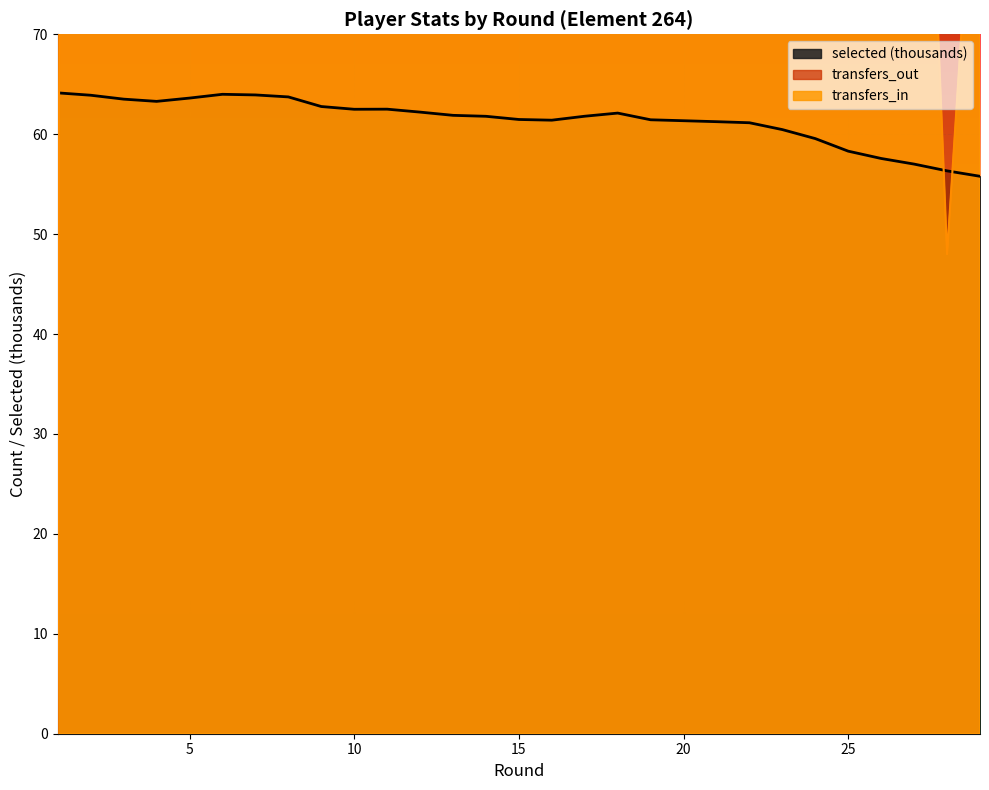

How many interior local peaks does the selected series have?

3